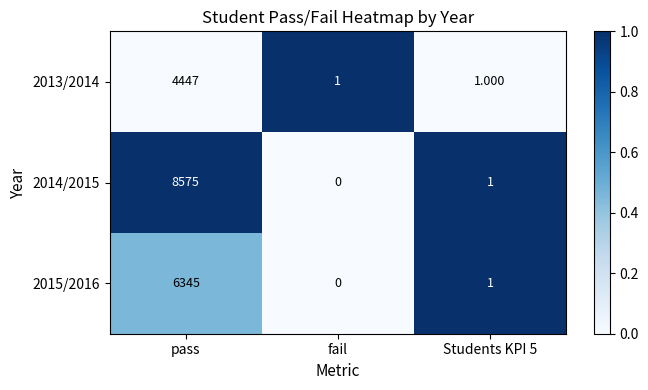

How many values in the 2013/2014 series exceed 1?

1